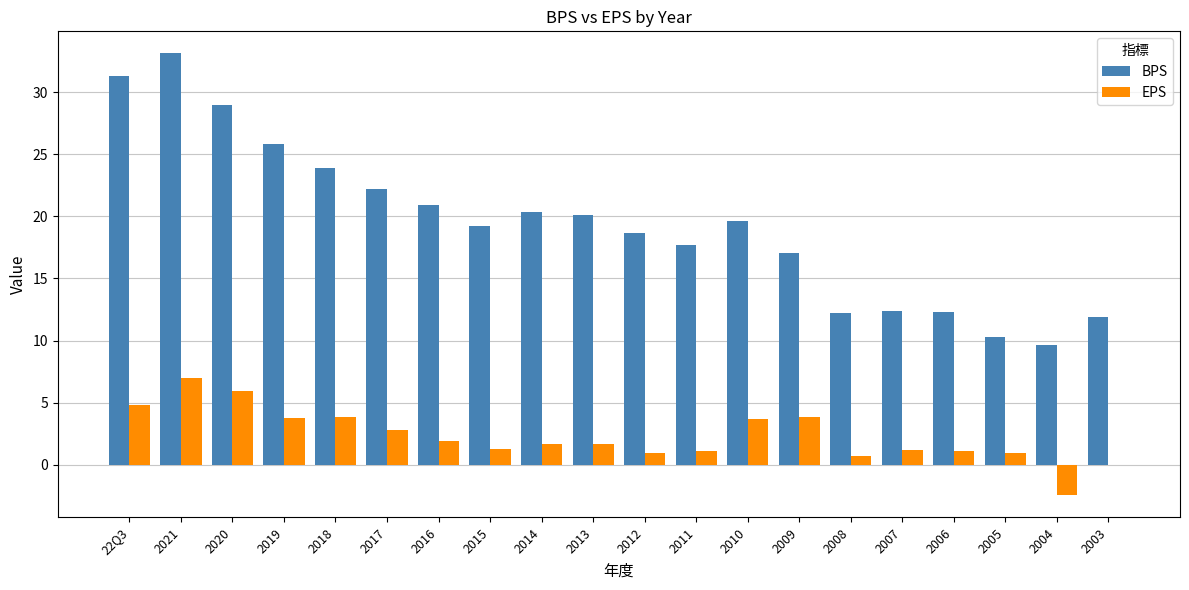

Between 2010 and 2007, which series saw the biggest shift?

BPS